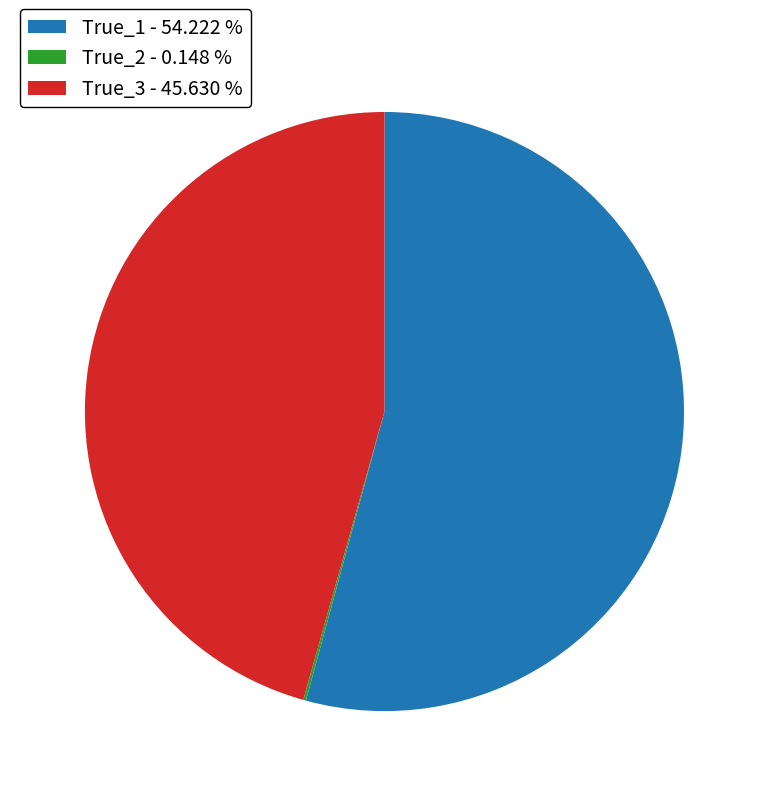

Is there any slice that represents more than half of the pie?

Yes